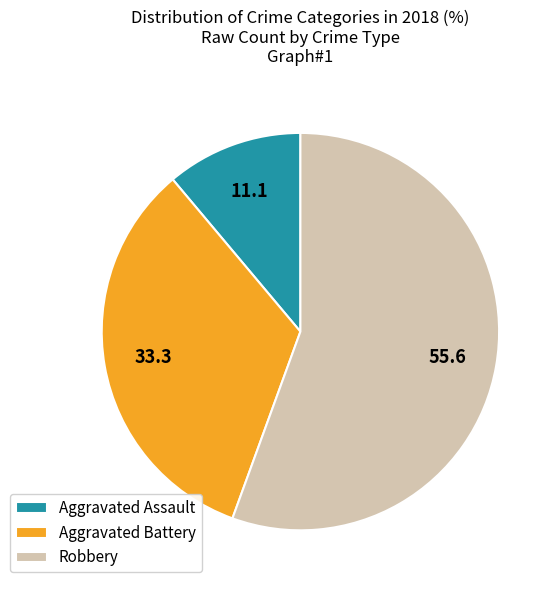

Is the sum of Aggravated Assault and Aggravated Battery greater than half?

No